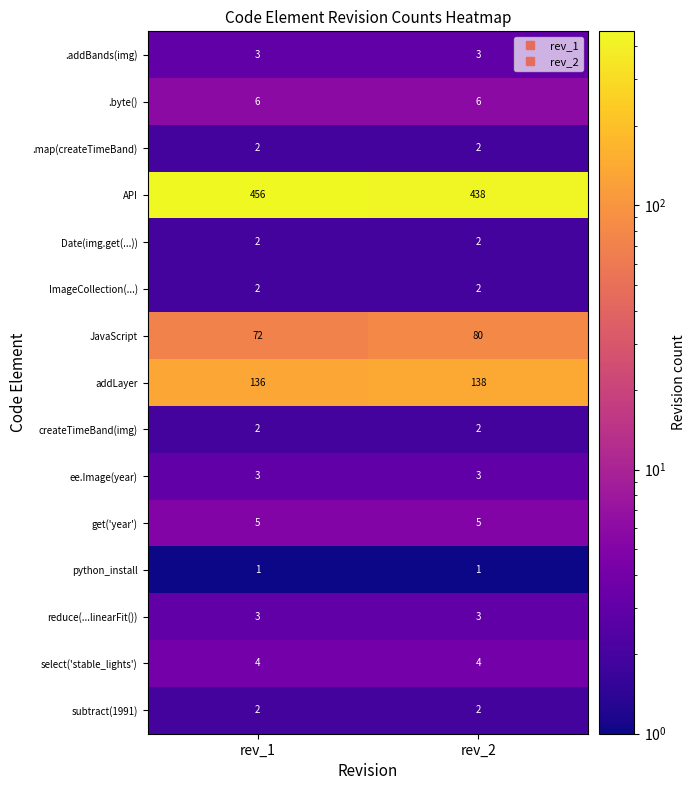

What is the highest value of the JavaScript series?

80